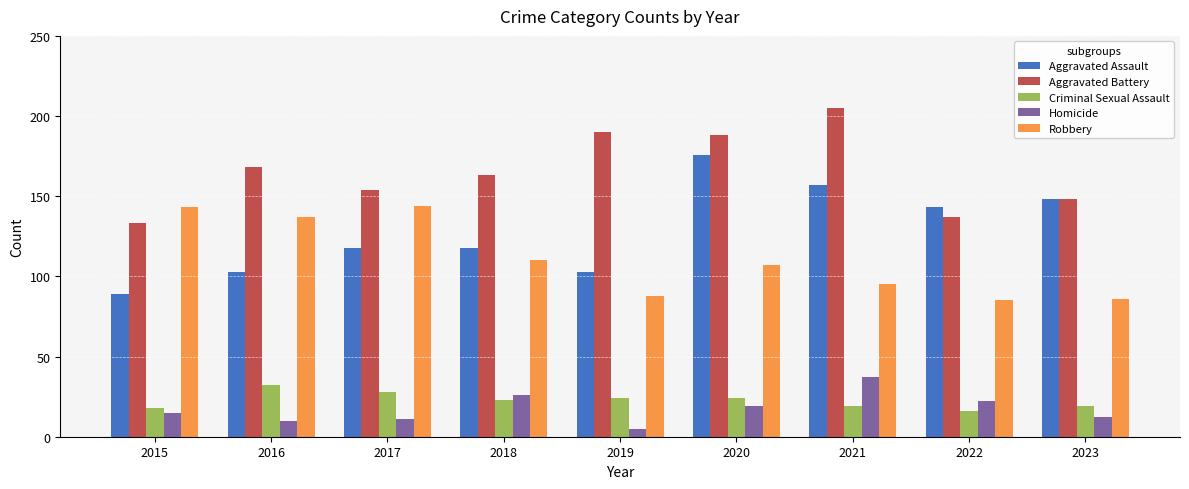

What is the value of the Robbery bar at the 1st from the left?

143